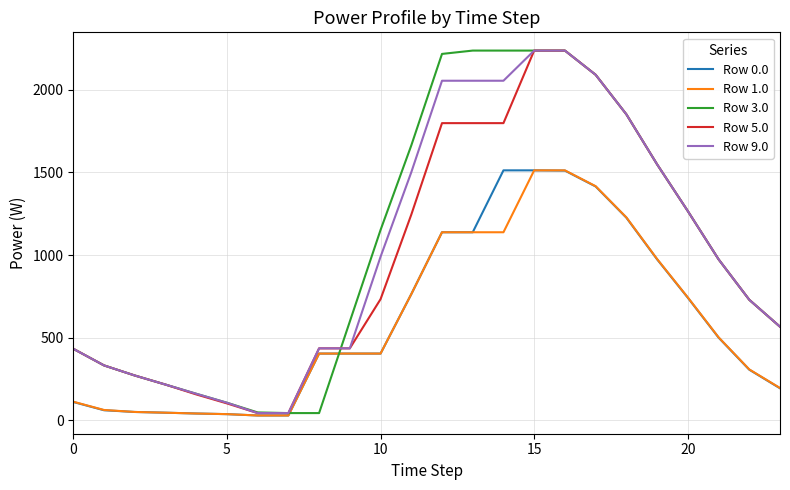

What is the maximum value shown in the chart?

2236.0